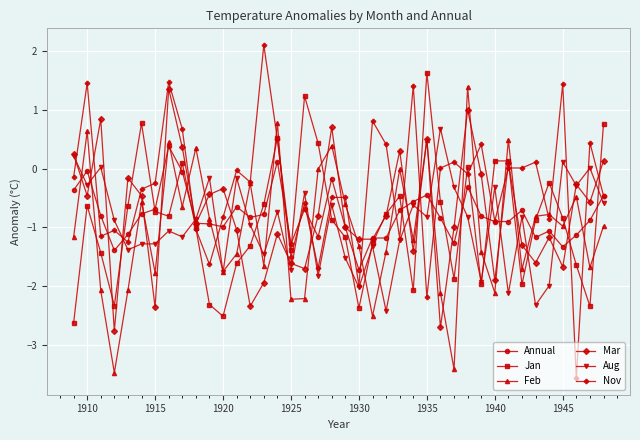

Which series has the widest spread of values?

Nov